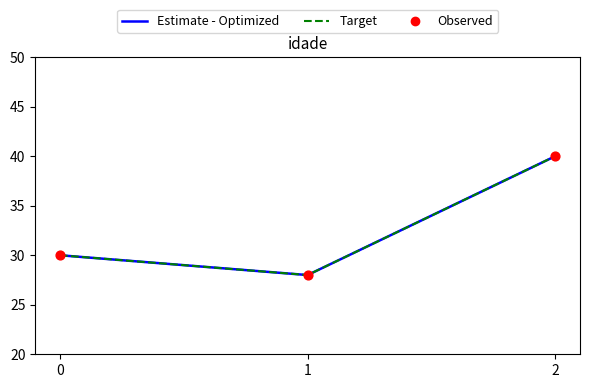

Is this an area chart (filled region under the line)?

No